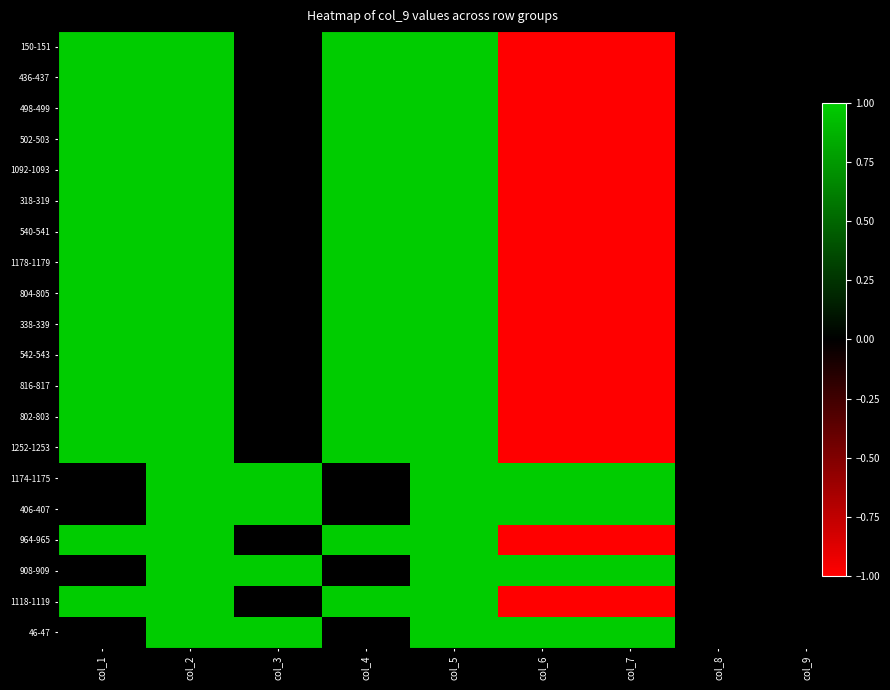

How many data points does each series have?

8